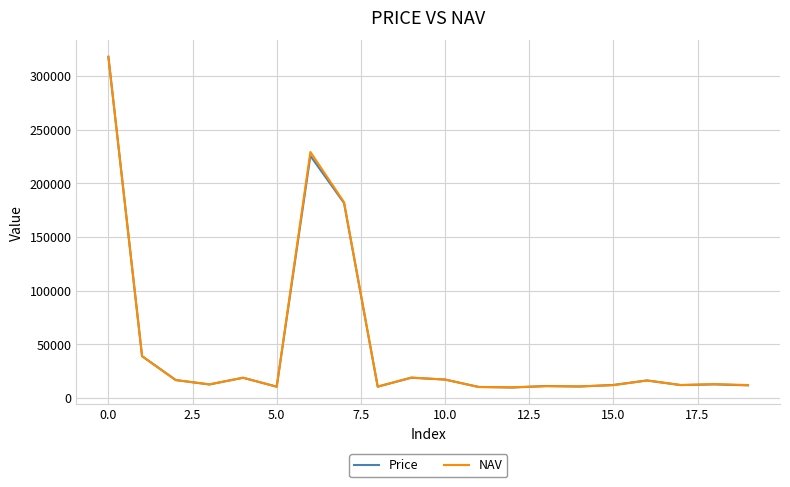

What is the difference between the maximum and minimum values in the NAV series?

307816